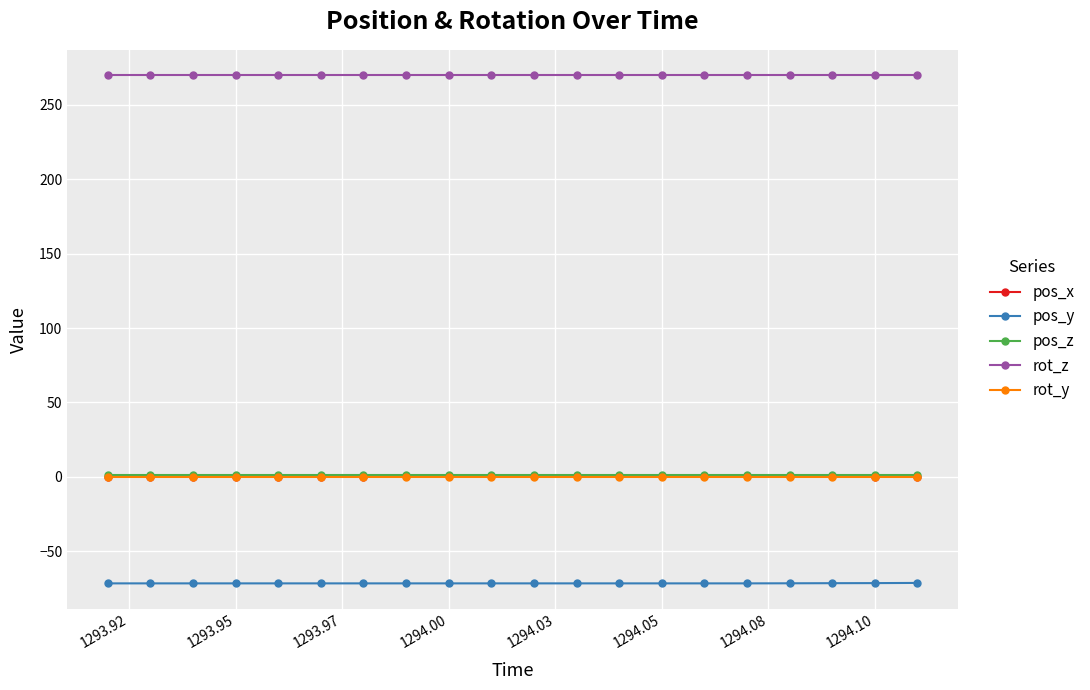

What is the maximum value shown in the chart?

270.0